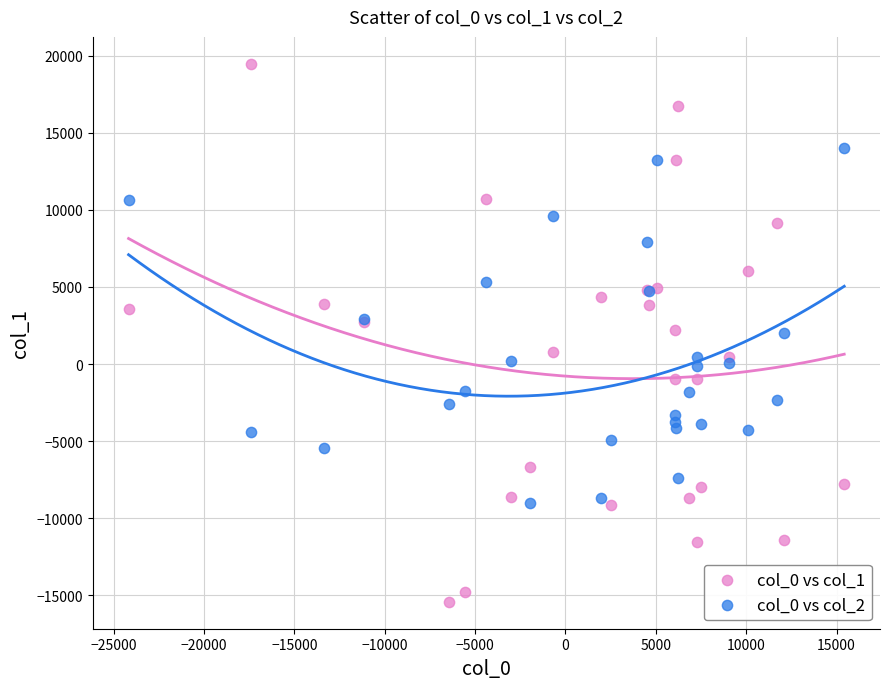

Which series contains the lowest Y value?

col_0 vs col_1